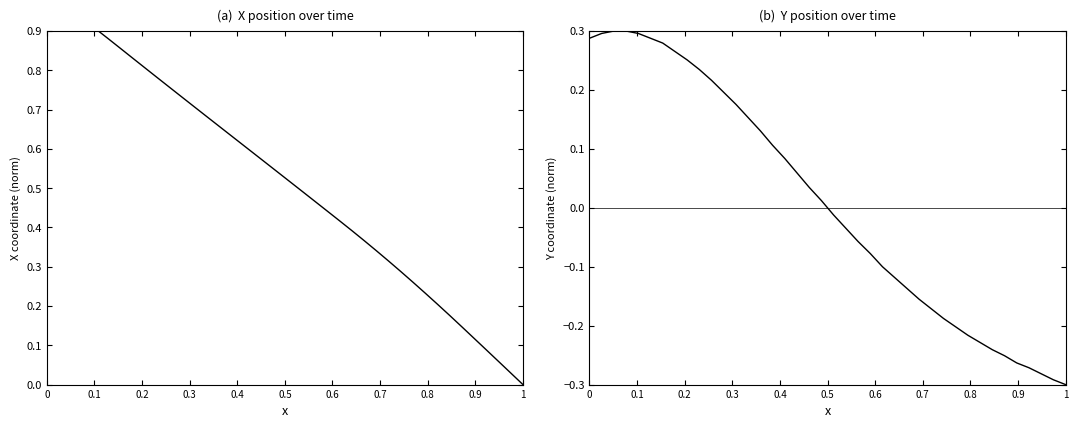

The X series shows 1.5 at 0.2. True or false?

False